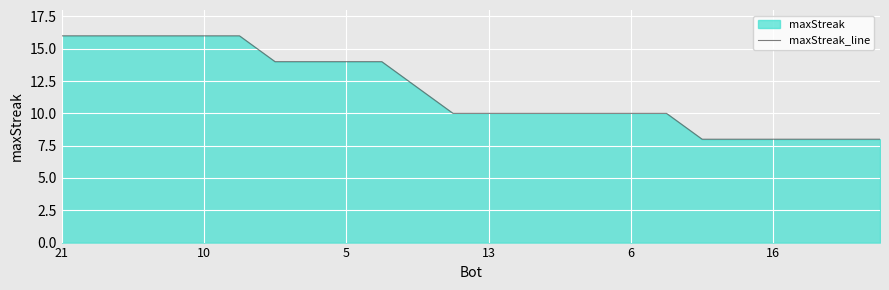

The value at 10 is 5. True or false?

False